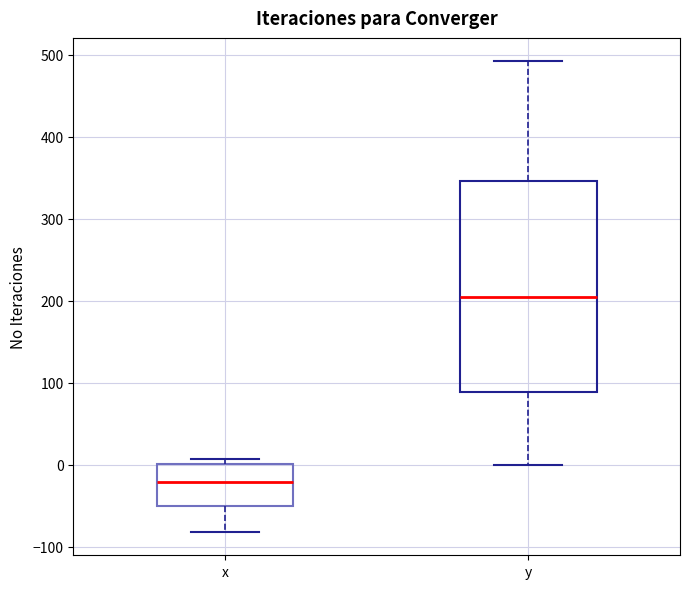

Where is the lower edge of the box for y on the y-axis? The values are not printed on the chart, so give them approximately, as read against the axis.

90